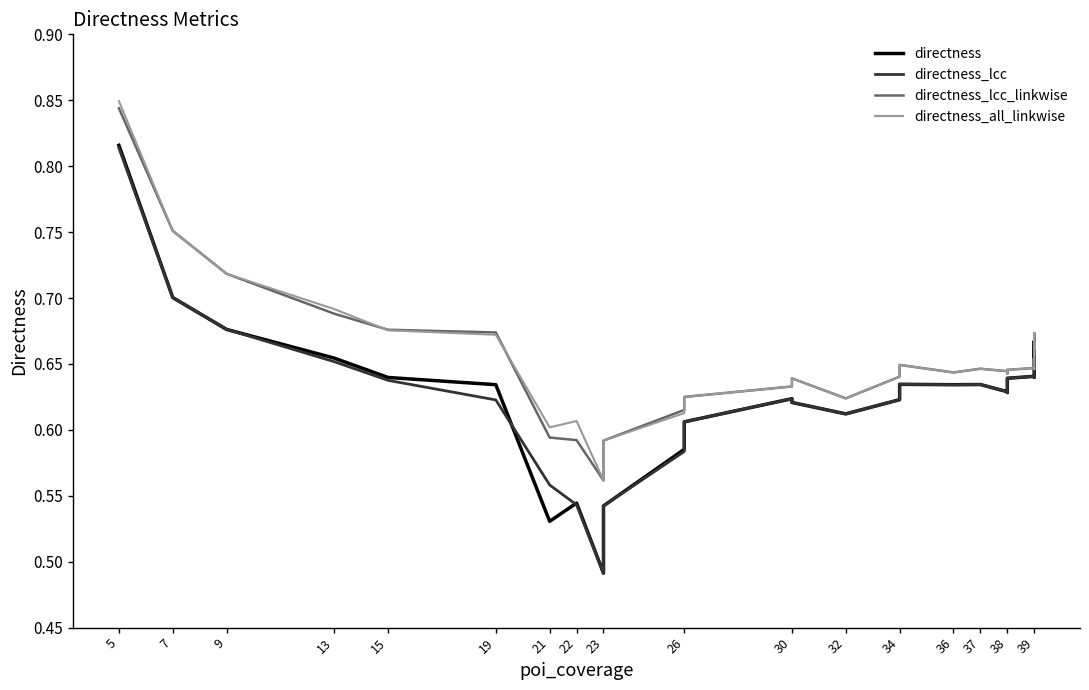

Where is the first local maximum for directness_all_linkwise?

22